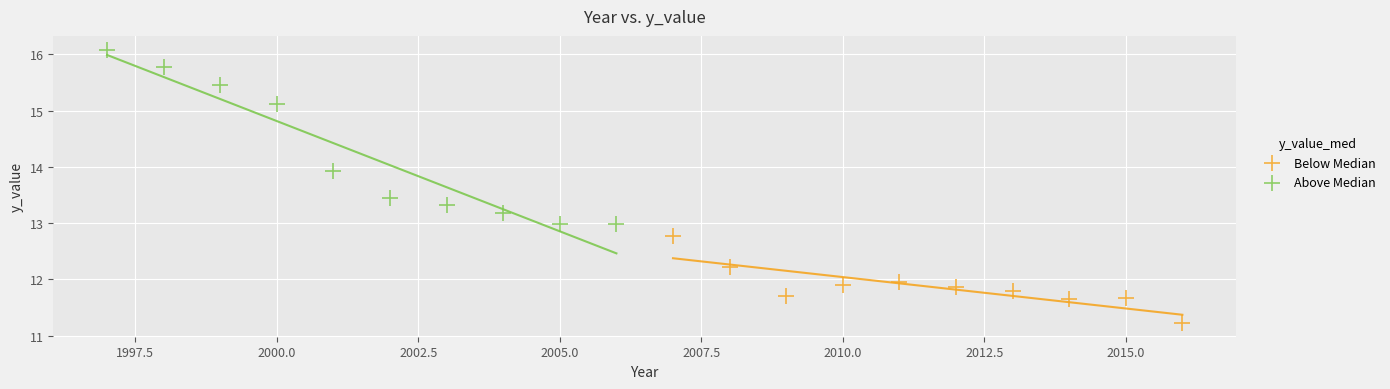

Which series reaches the minimum Y coordinate?

Below Median